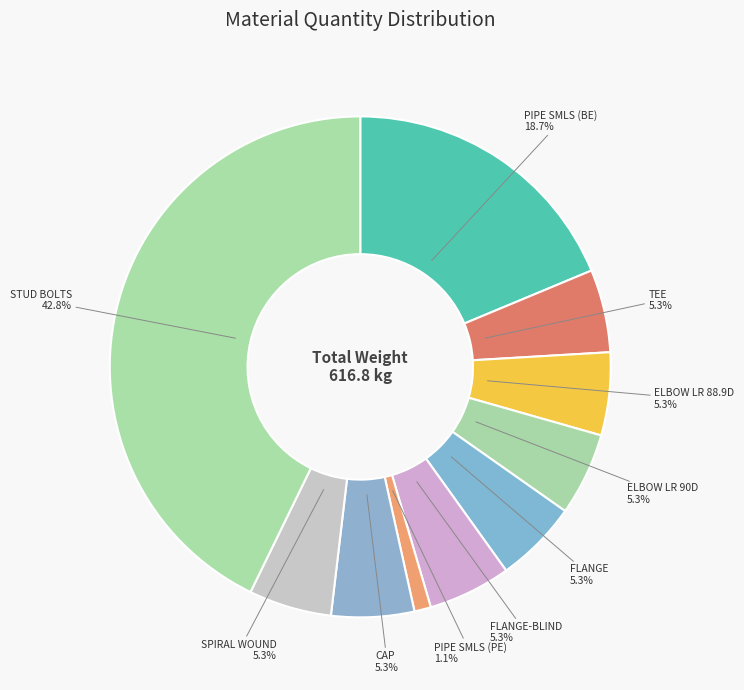

Is there a majority slice in this chart?

No